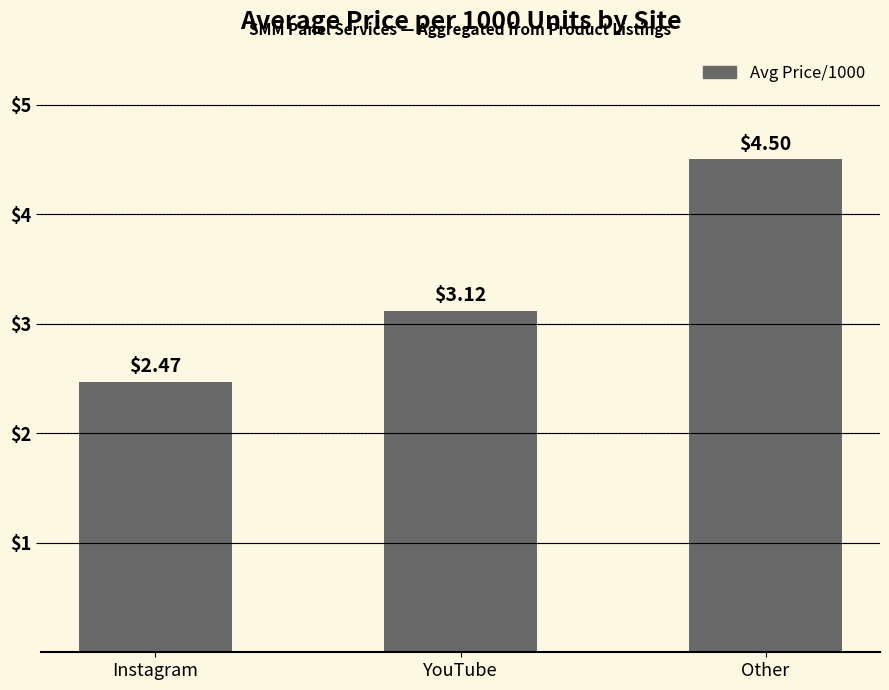

Rank the categories by value from lowest to highest.

Instagram, YouTube, Other